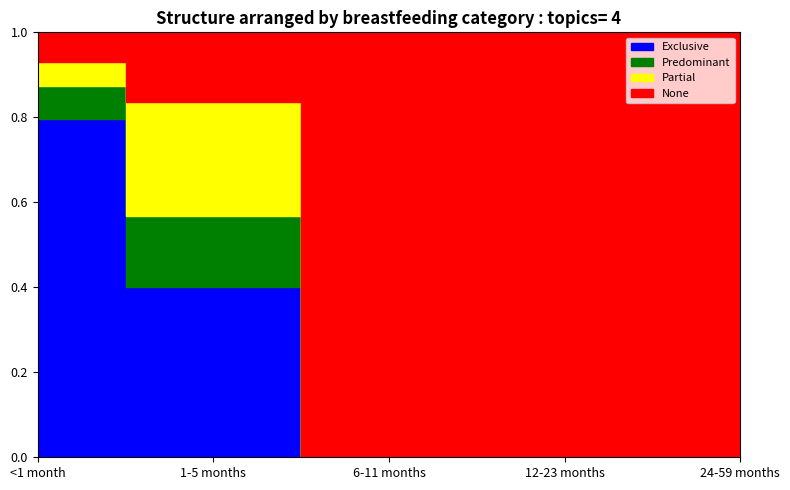

Between 24-59 months and <1 month, which is larger?

<1 month